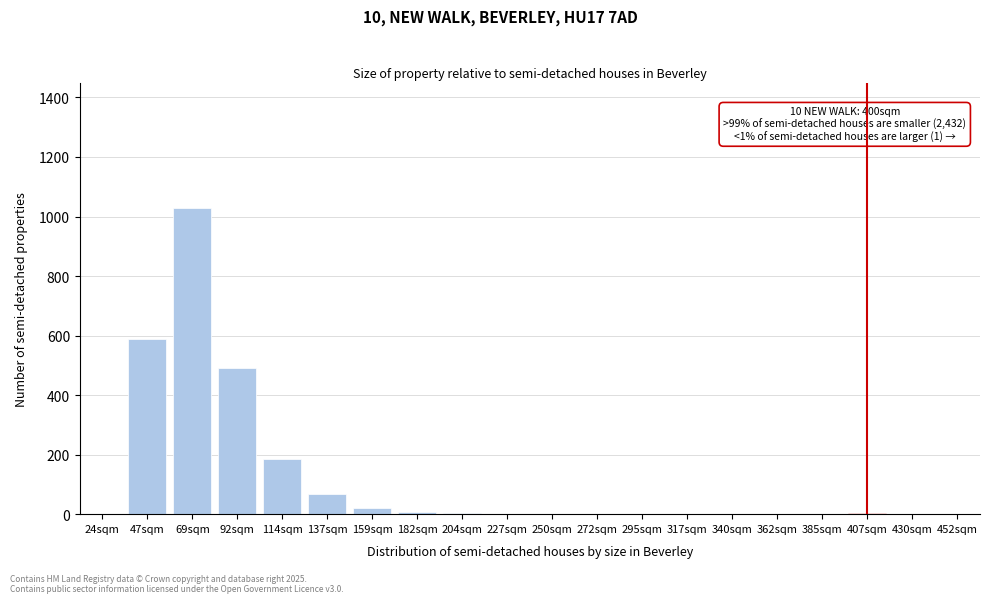

At which label is the value closest to 515?

92sqm